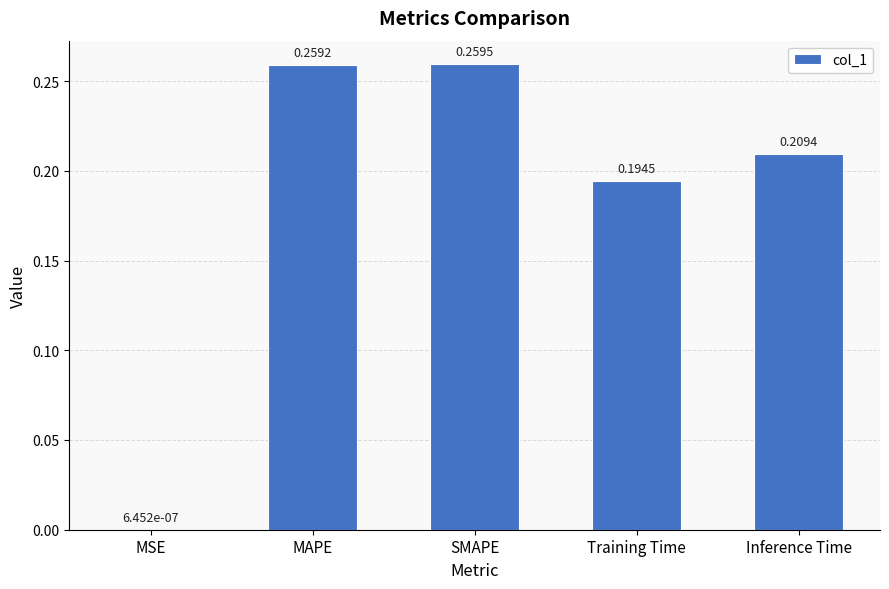

Between MAPE and Inference Time, which is larger?

MAPE